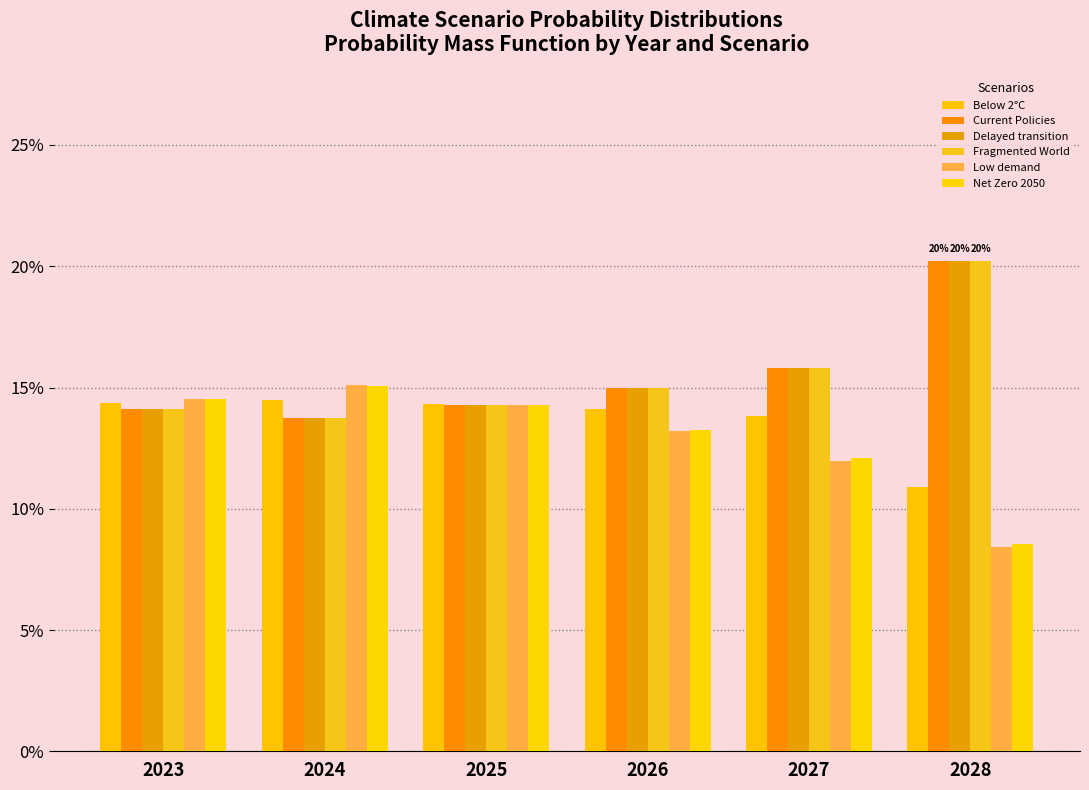

Are the bars grouped side by side (vs. stacked)?

Yes